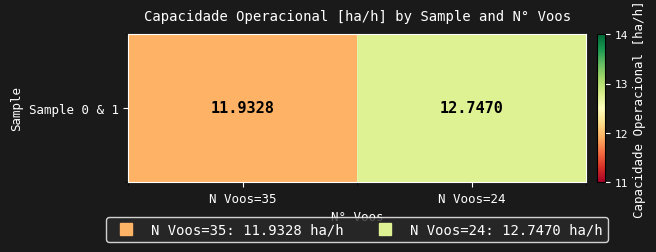

What is the average value?

12.3